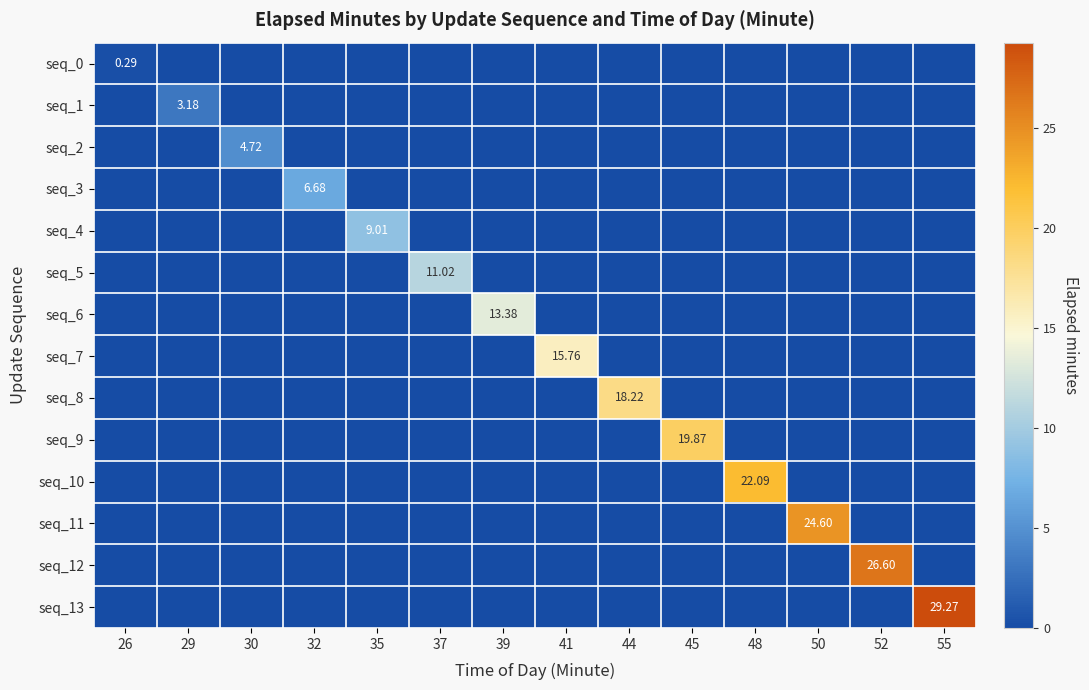

Which has a higher value, 55 or 48?

55